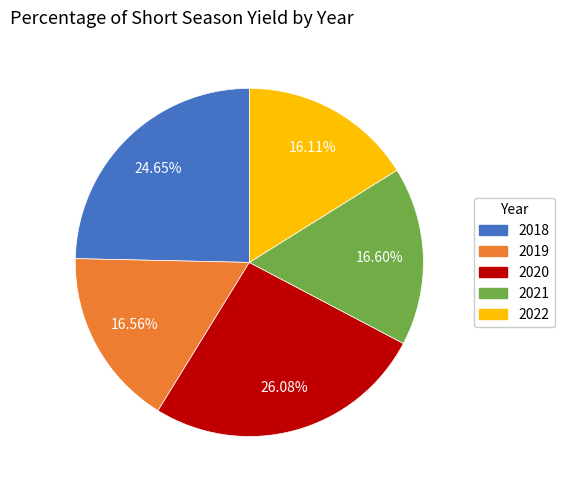

To the nearest percent, what is the difference between the largest and smallest slice percentages?

10%